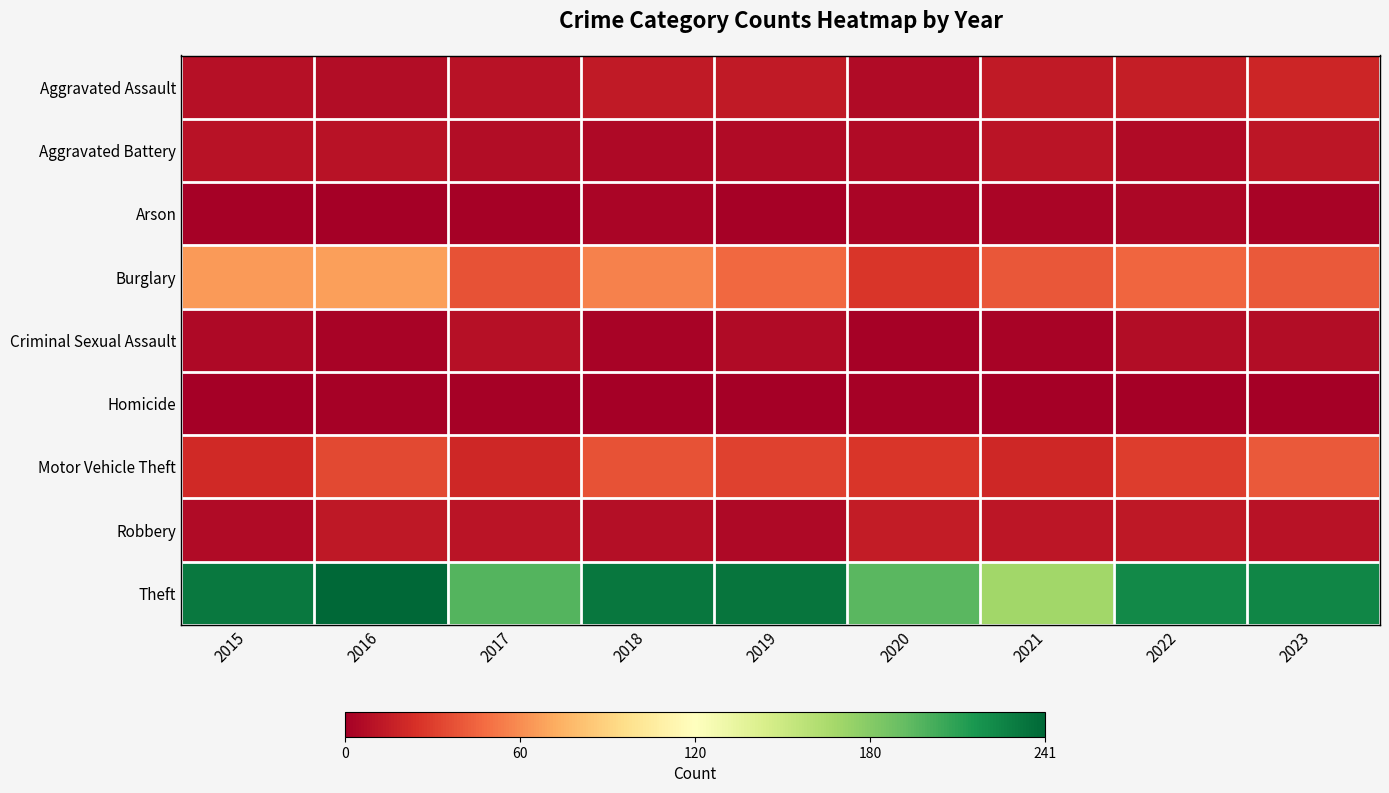

Rank the series at 2019 from lowest to highest value.

Homicide, Arson, Robbery, Aggravated Battery, Criminal Sexual Assault, Aggravated Assault, Motor Vehicle Theft, Burglary, Theft